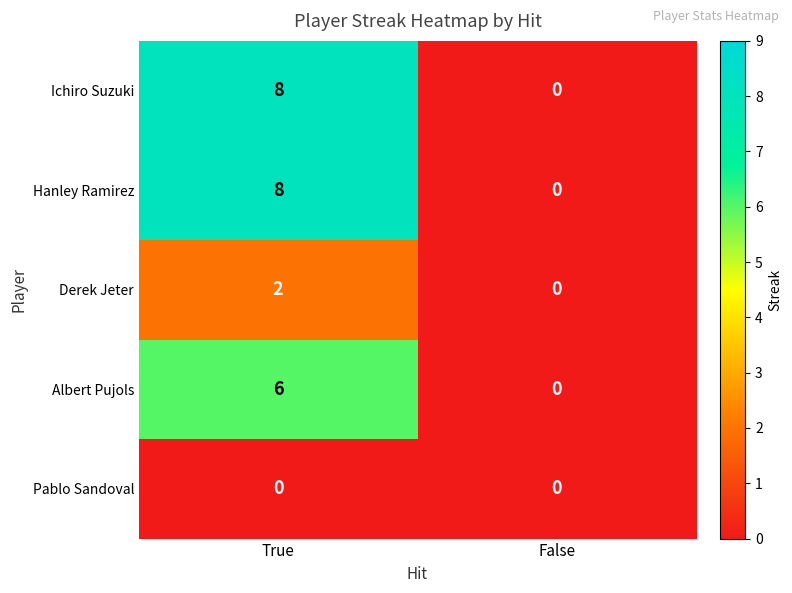

List the labels in order of Hanley Ramirez value, smallest first.

False, True